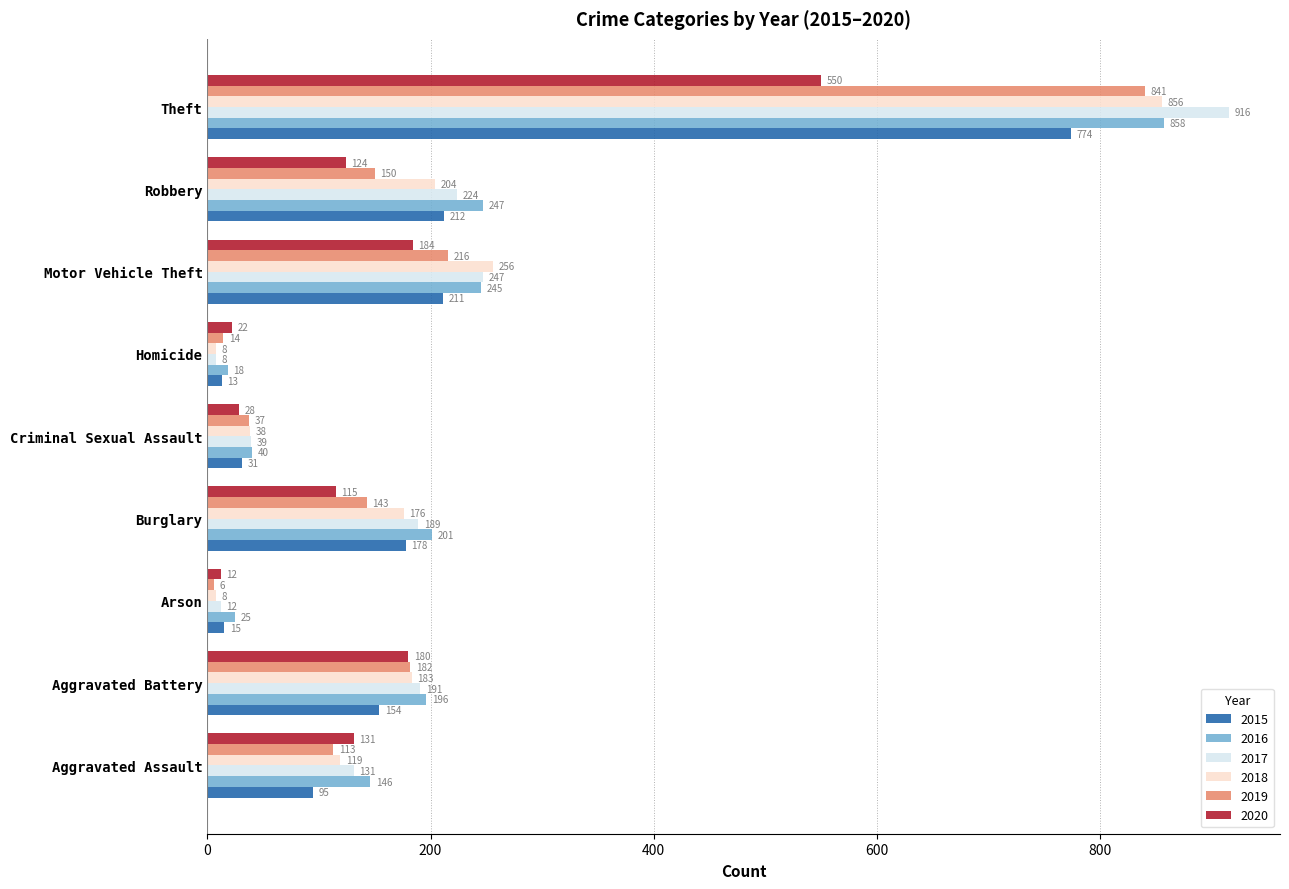

What is the difference between the 2019 values at Homicide and Robbery?

136